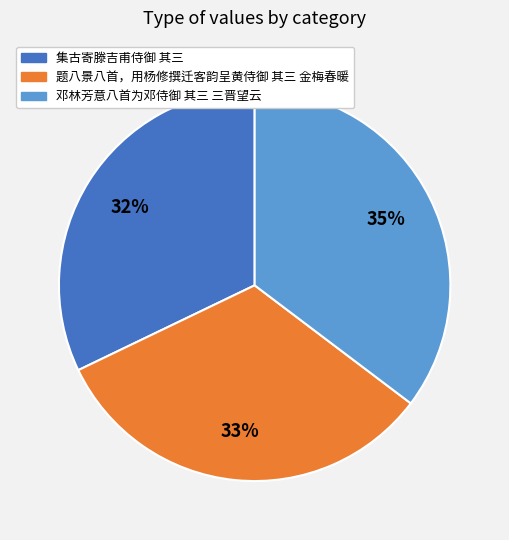

The 题八景八首，用杨修撰迁客韵呈黄侍御 其三 金梅春暖 slice represents 33% of the pie. True or false?

True